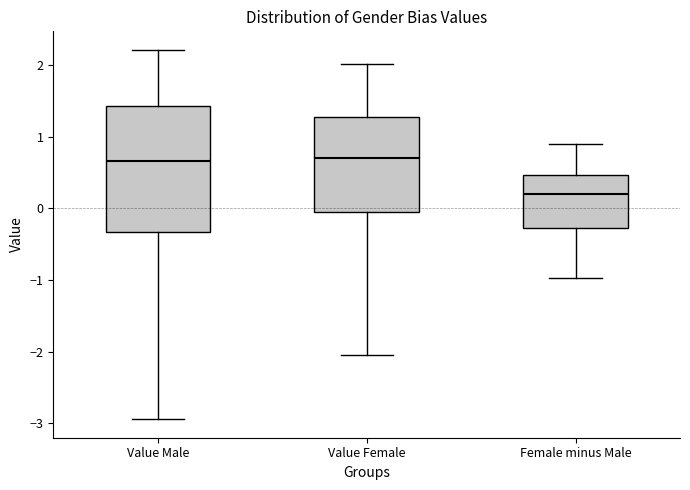

Where is the lower edge of the box for Value Female on the y-axis? The values are not printed on the chart, so give them approximately, as read against the axis.

-0.1